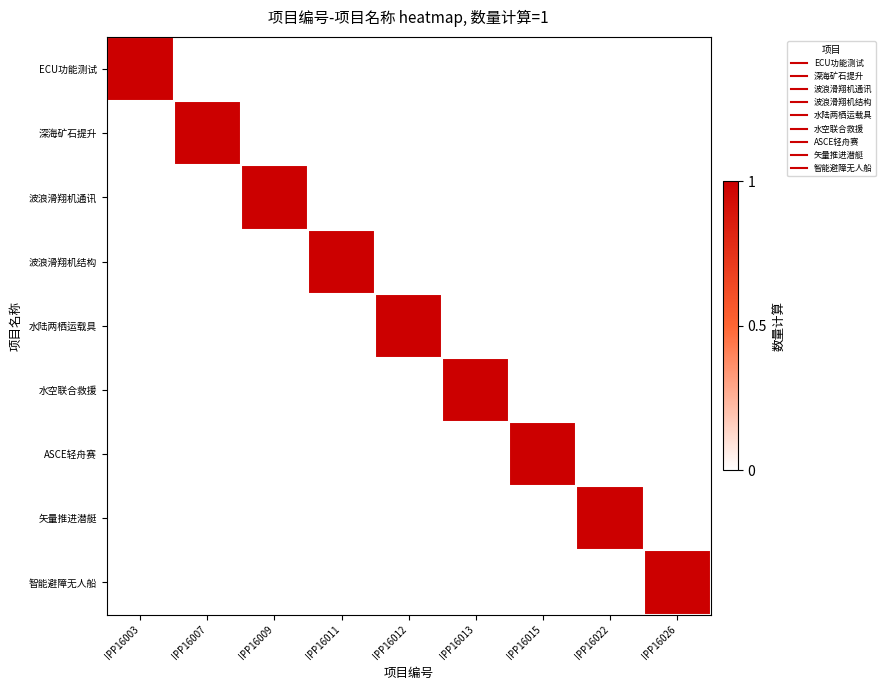

Count the number of data series in this chart.

9